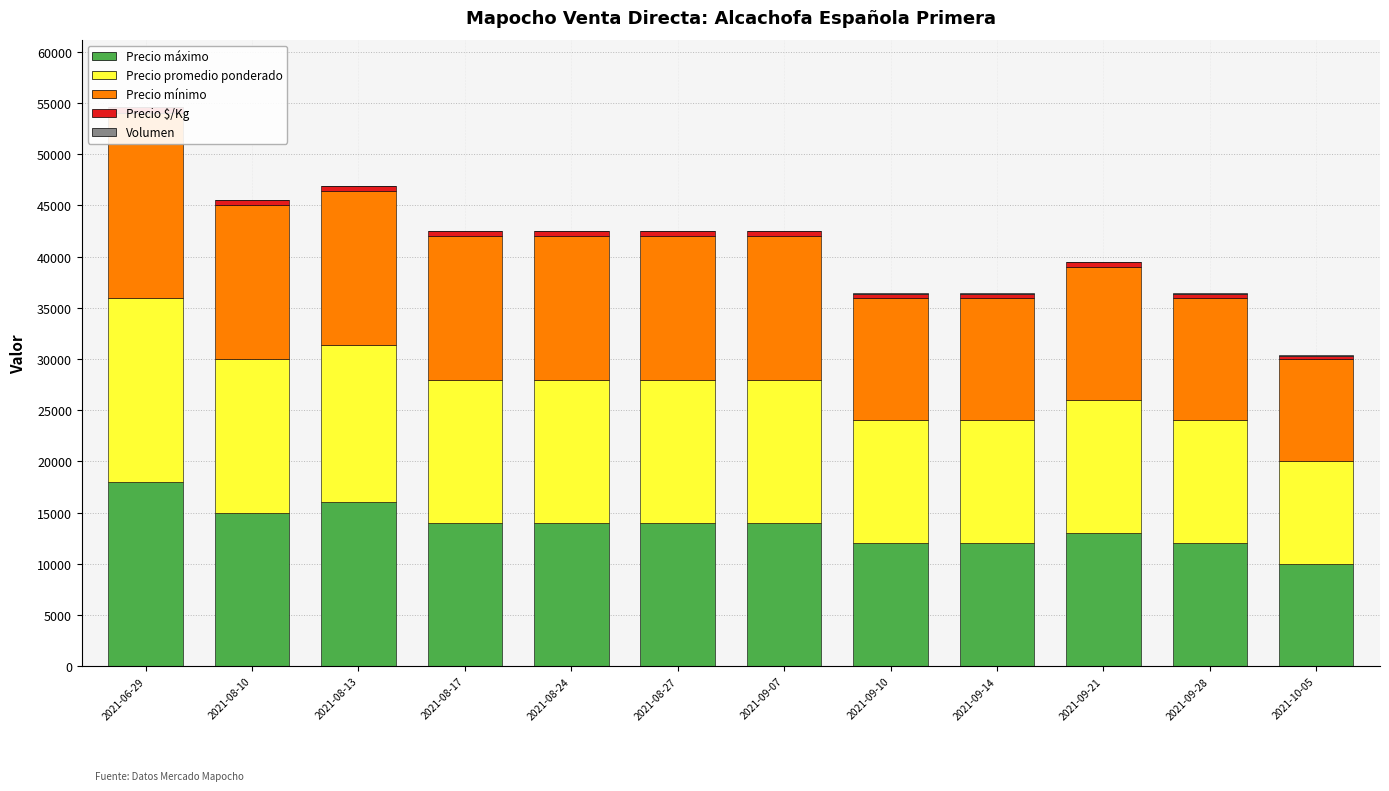

Where does the Precio $/Kg series first go above 467?

2021-06-29